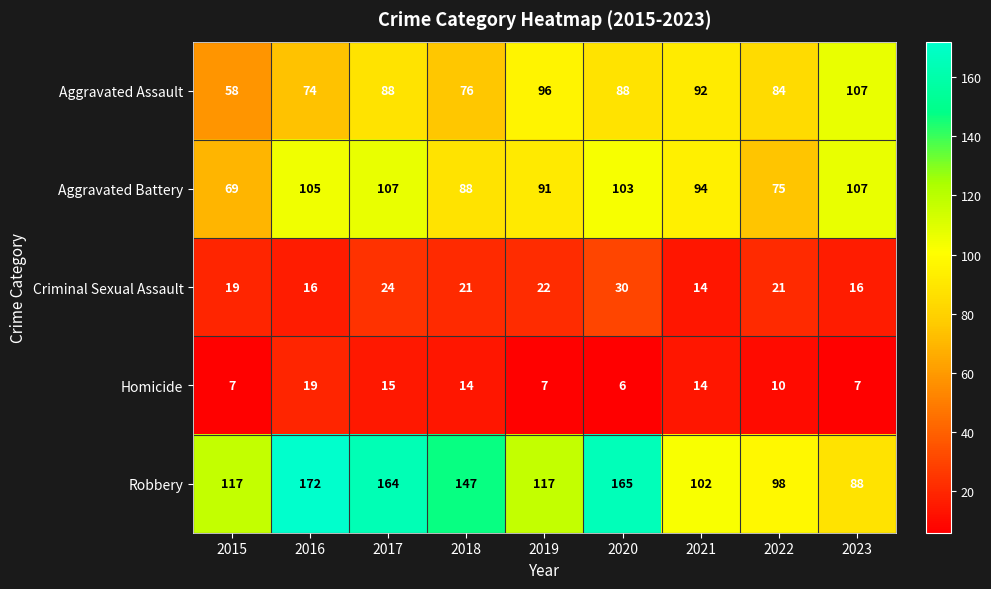

The Homicide series shows 17 at 2022. True or false?

False